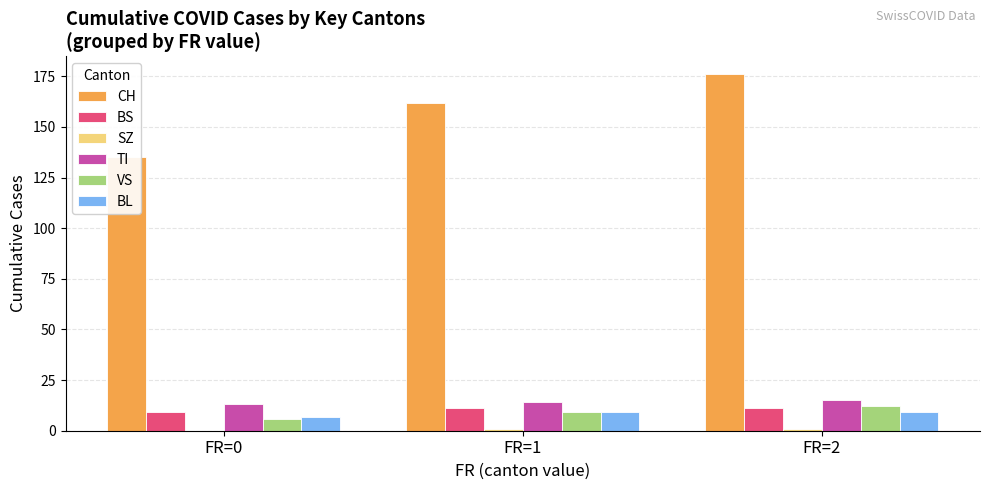

What is the value of the BS bar at the 1st from the left?

9